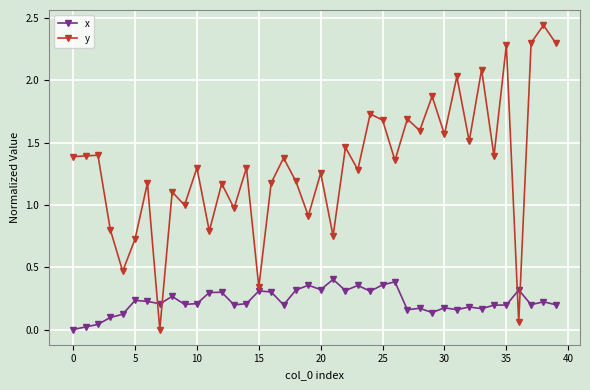

What is the difference between the second highest and second lowest values in the y series?

2.2